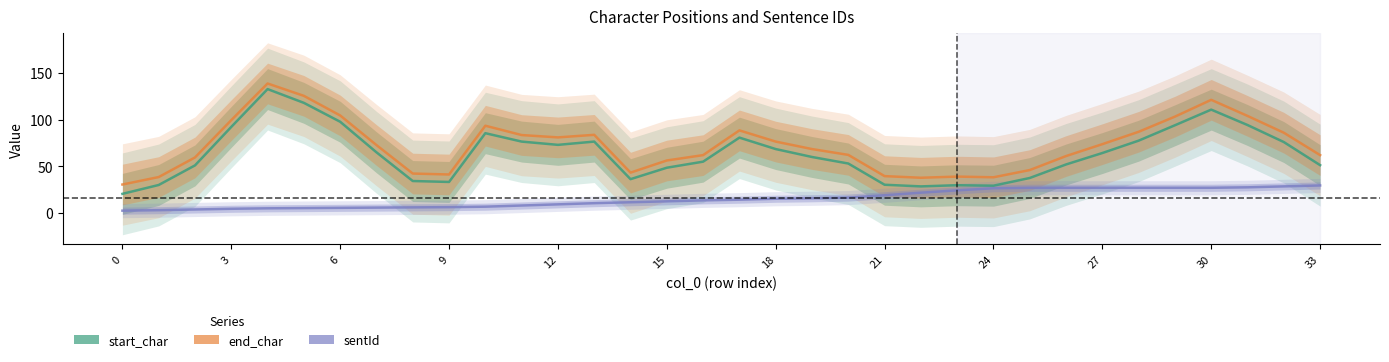

How many data points in start_char are above 64?

17